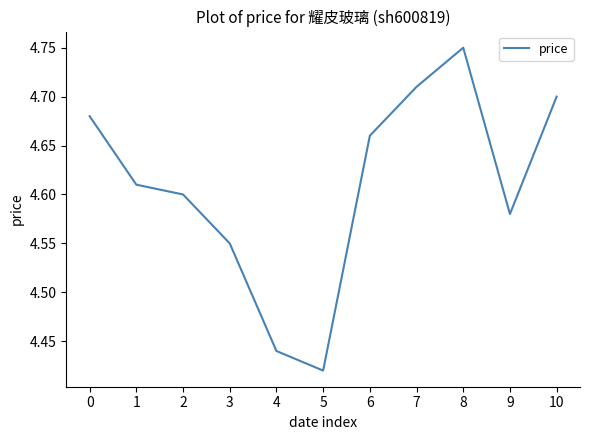

How many interior local valleys (lower than both neighbors) does the data have?

2